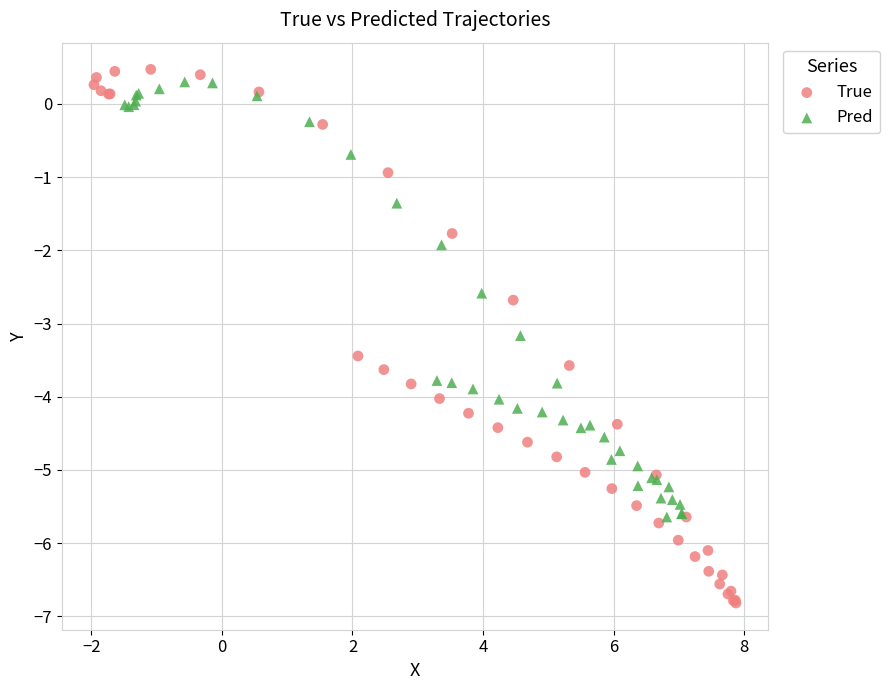

Which series reaches the minimum Y coordinate?

True